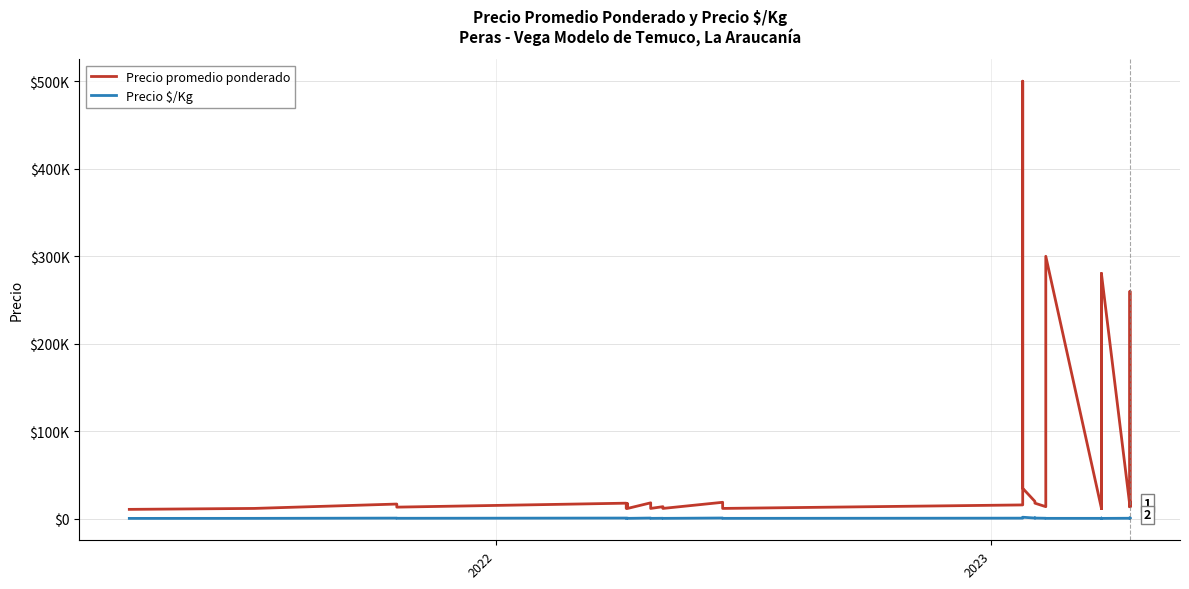

True or false: Precio promedio ponderado and Precio $/Kg intersect in this chart.

False